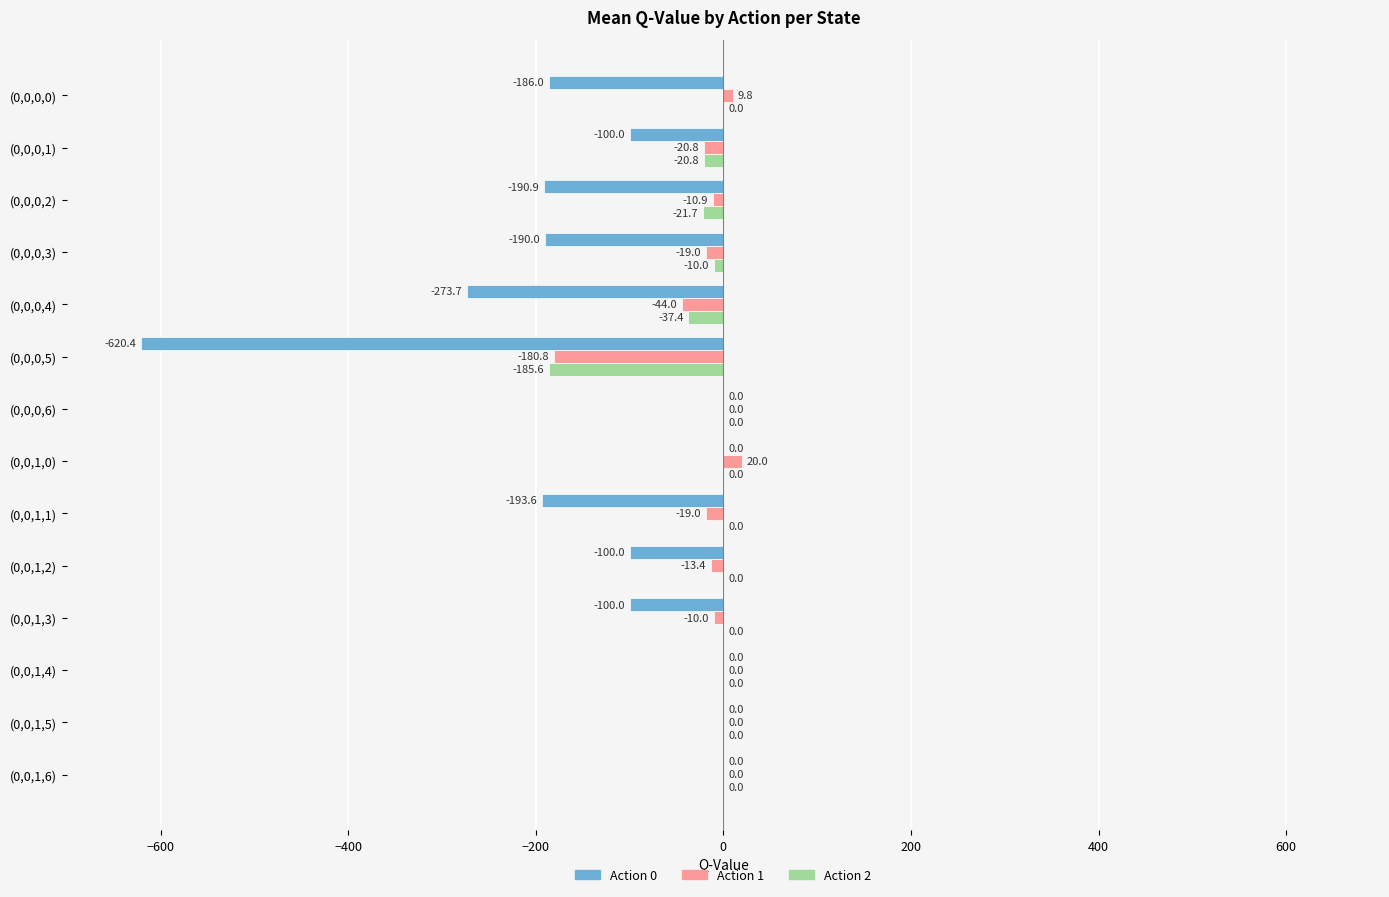

What is the sum of all Action 0 values?

-1954.5